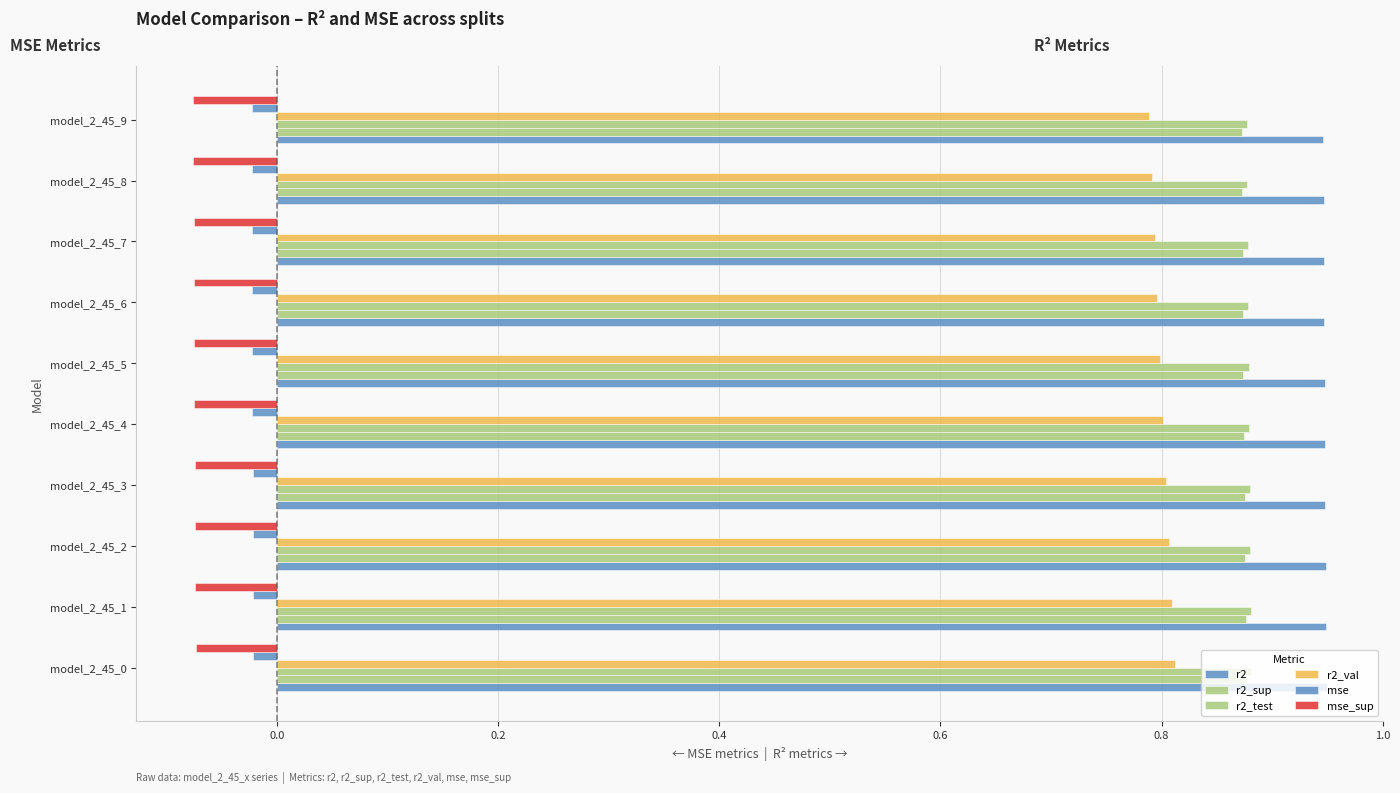

How many distinct data groups are displayed?

6